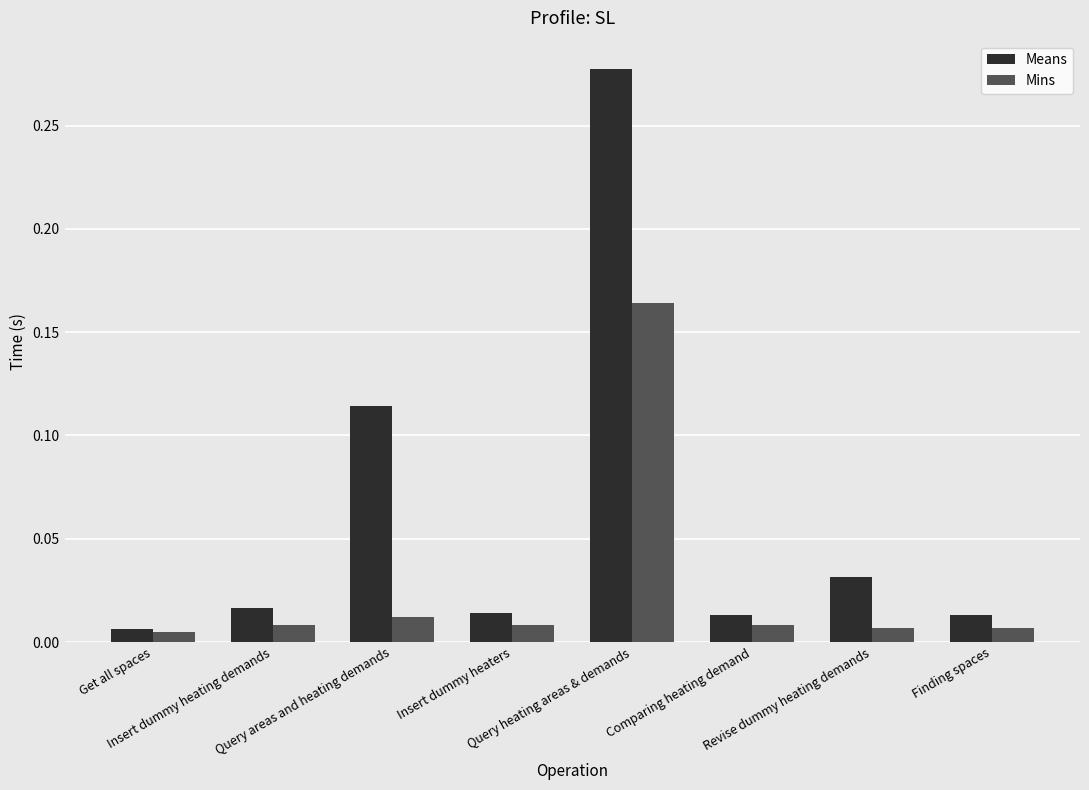

Which series has the largest range (max minus min)?

Means